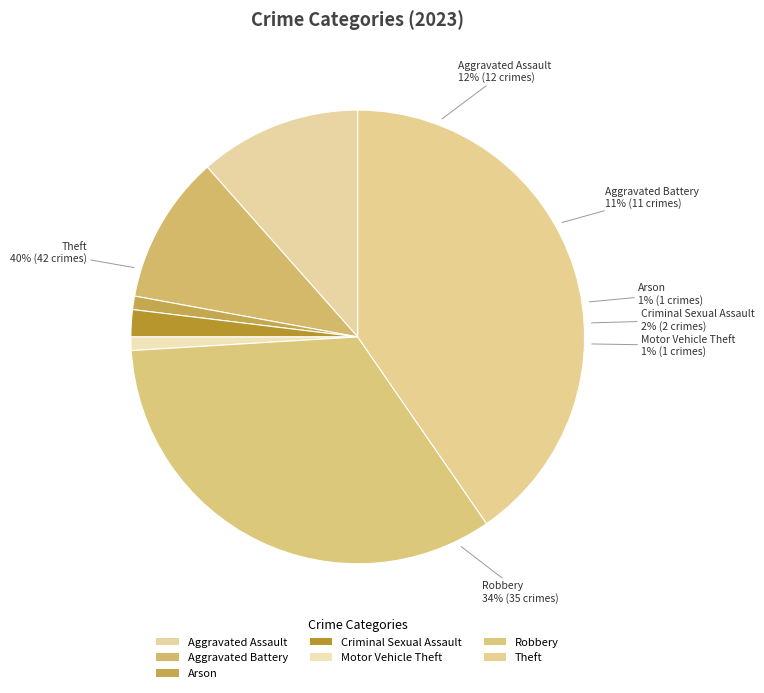

Which category has the biggest portion of the pie?

Theft